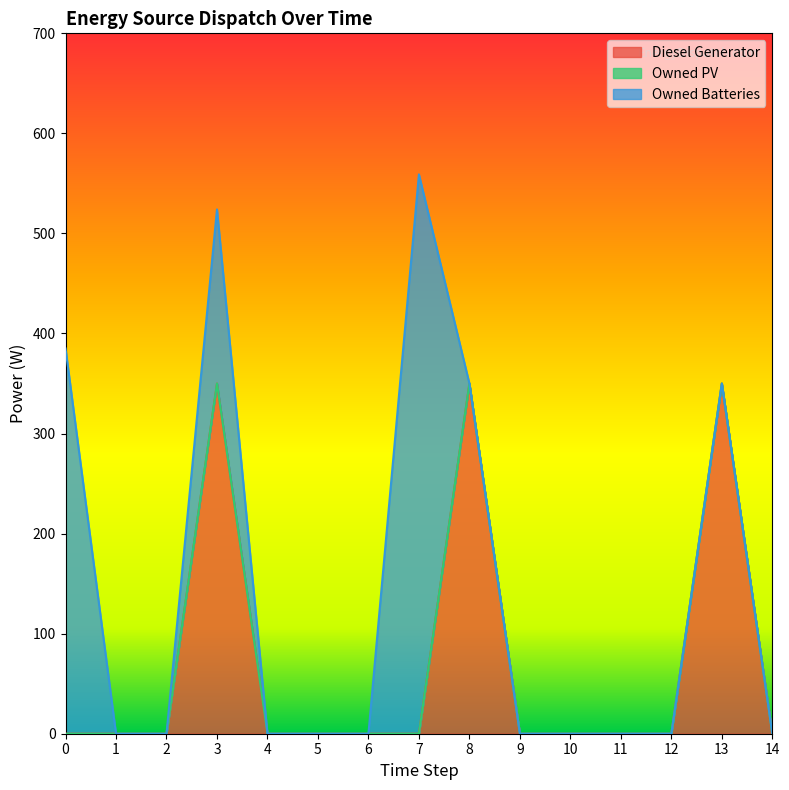

True or false: Owned PV has a value of 0 at 7.

True